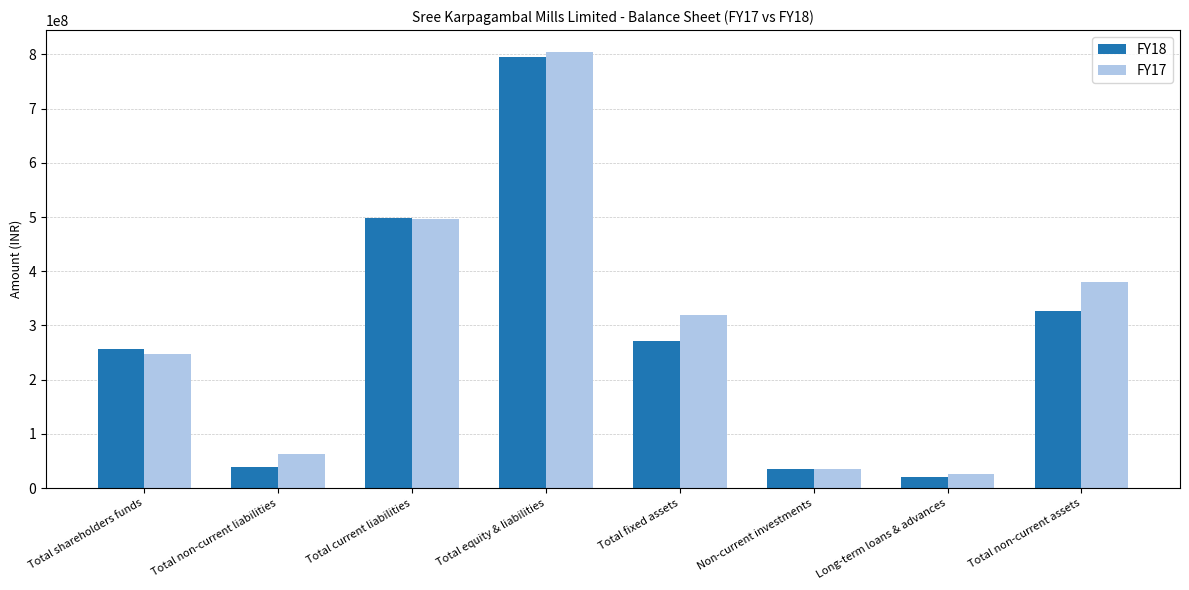

Is it true that FY18 equals 59304583 at Total fixed assets?

False